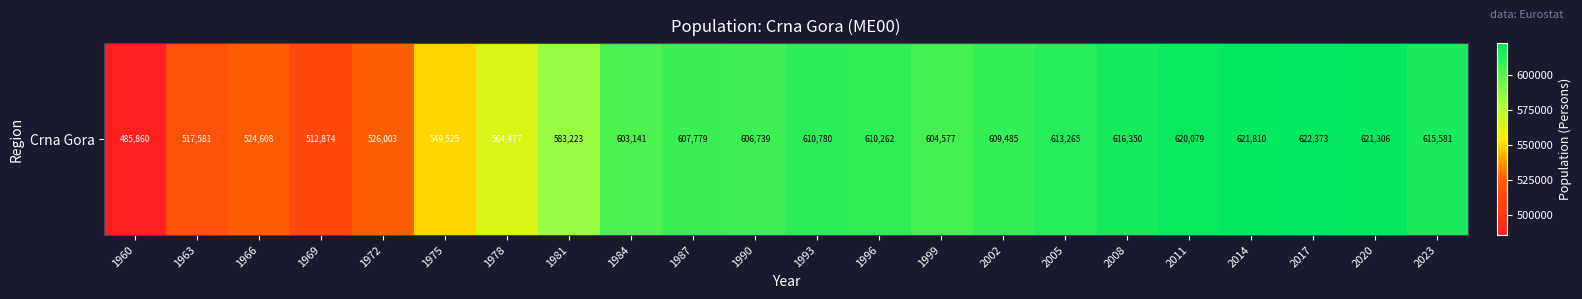

Where does the data first go above 607779?

1993